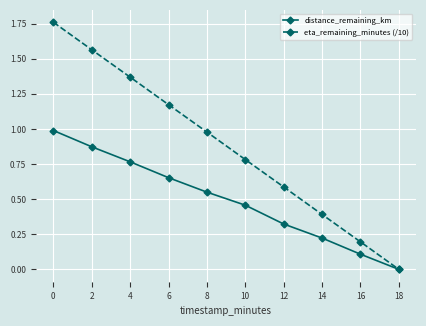

Rank the series at 16 from highest to lowest value.

eta_remaining_minutes (/10), distance_remaining_km